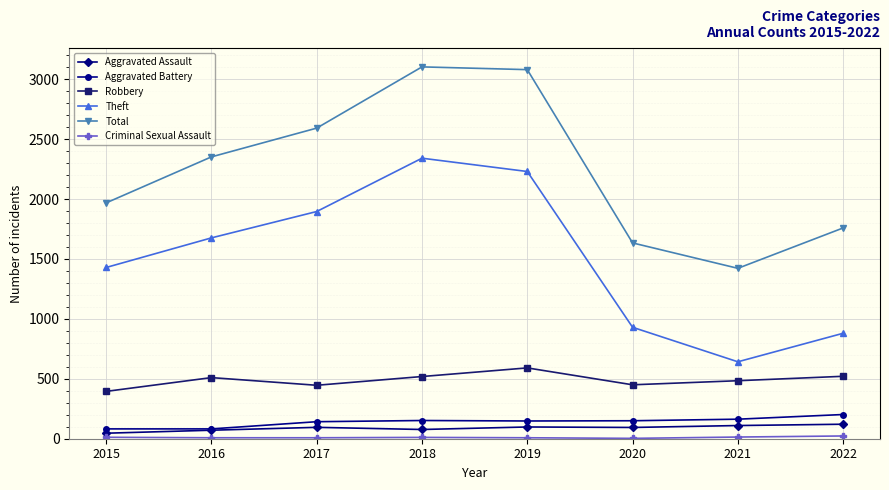

Between 2018 and 2021, which series saw the biggest shift?

Theft